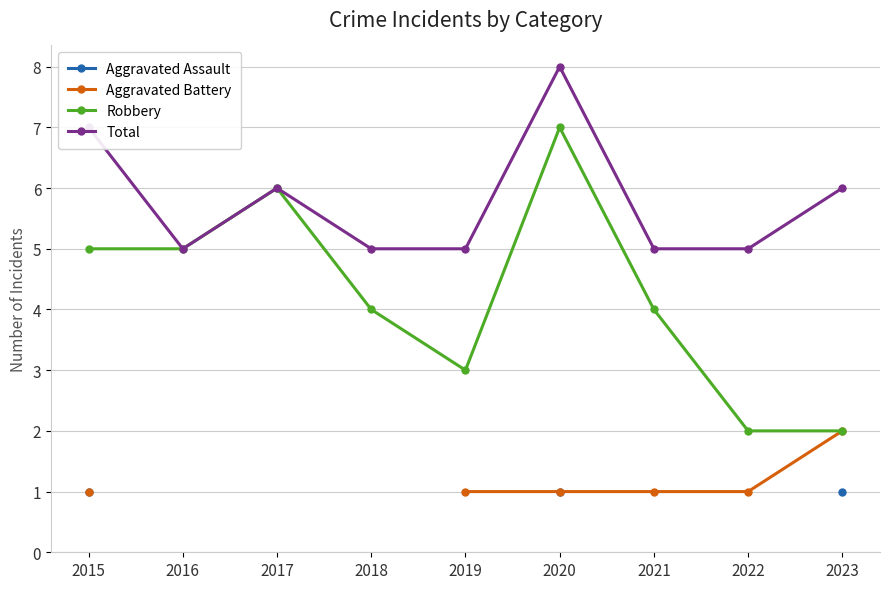

The value of Robbery at 2021 is 4. True or false?

True